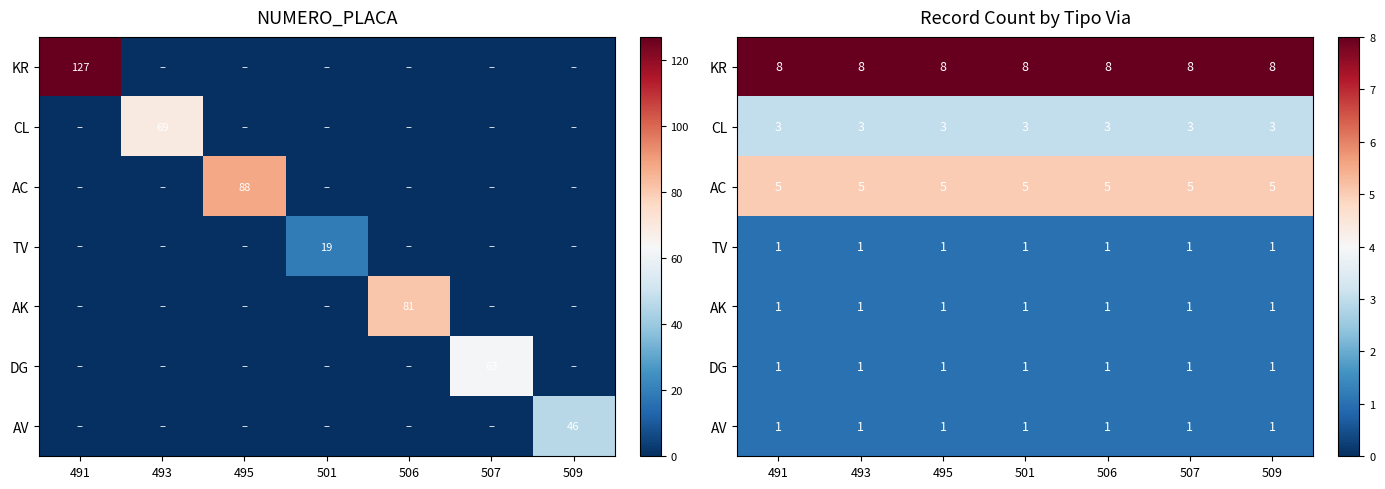

At how many categories does at least one series exceed 5?

7